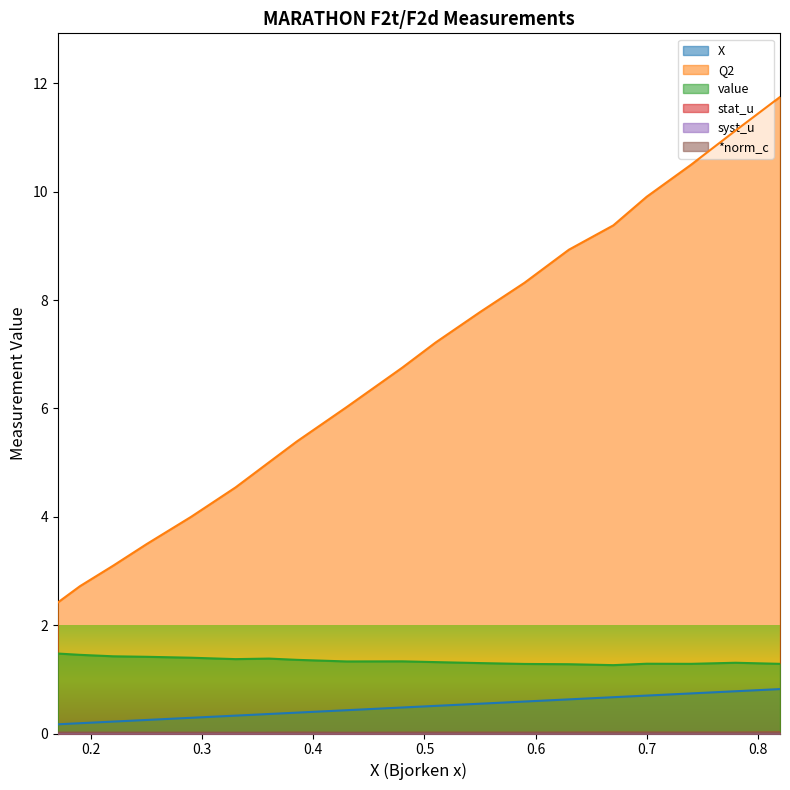

Does the chart display data point markers on the line(s)?

No